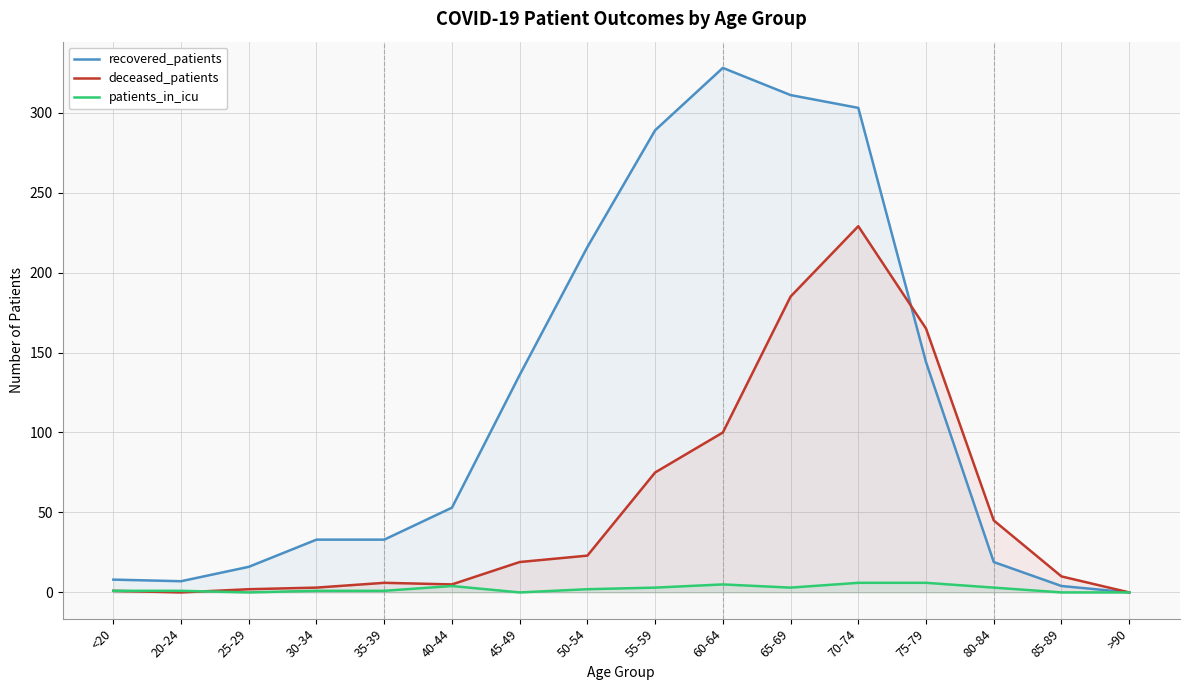

What is the average value of the patients_in_icu series?

2